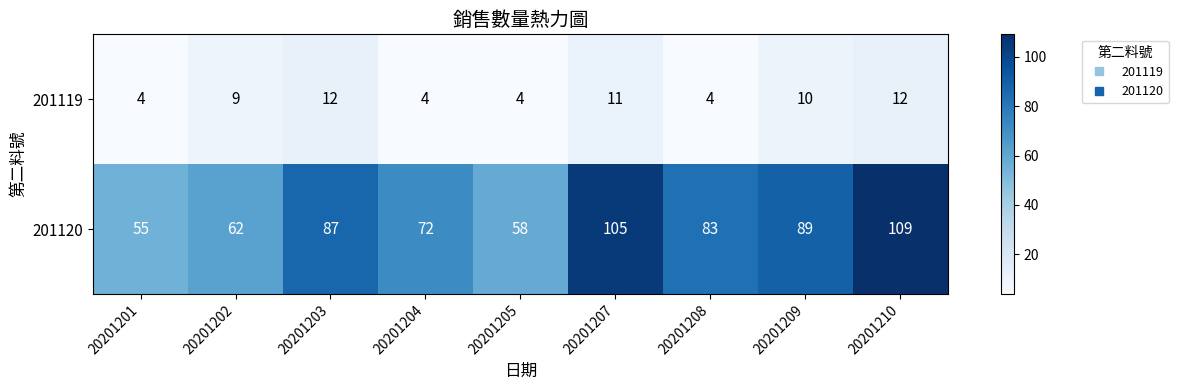

Where is 201119 nearest to the value 8?

20201202